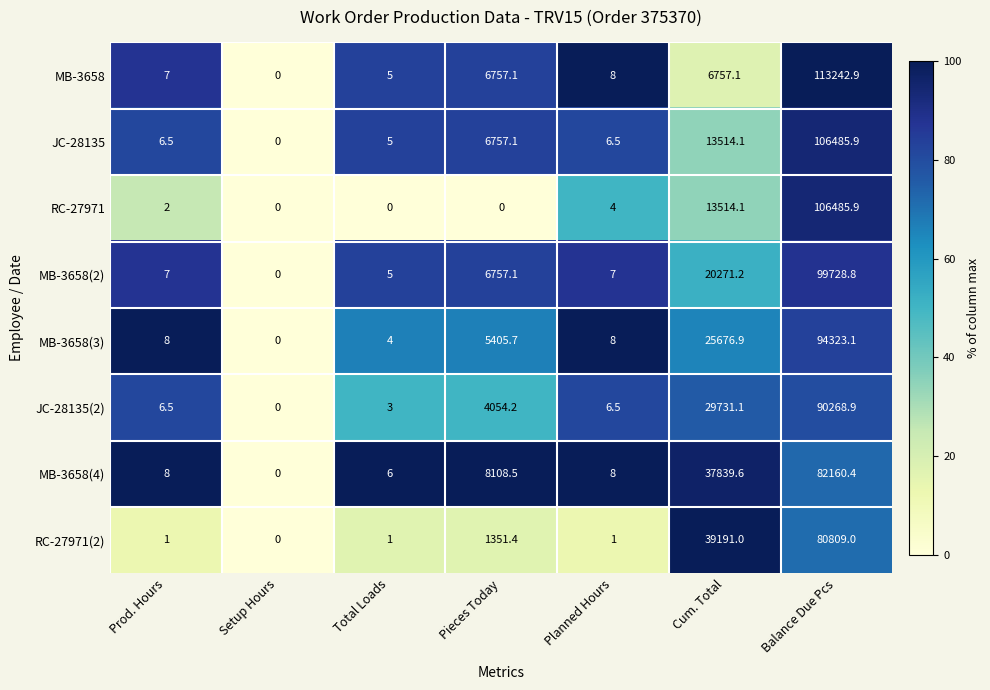

What is the sum of all JC-28135(2) values?

124070.2